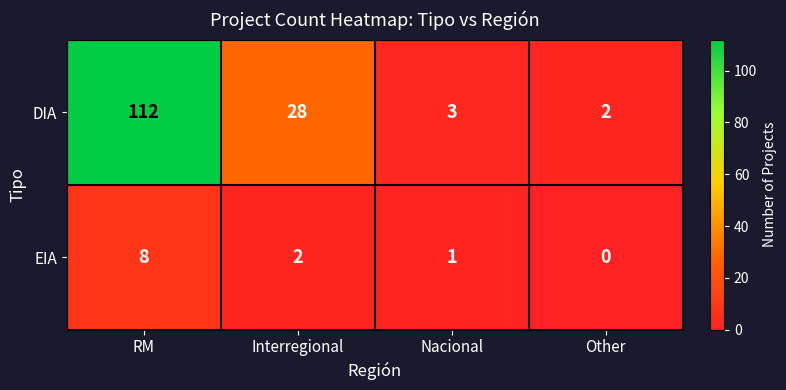

How many distinct data groups are displayed?

2